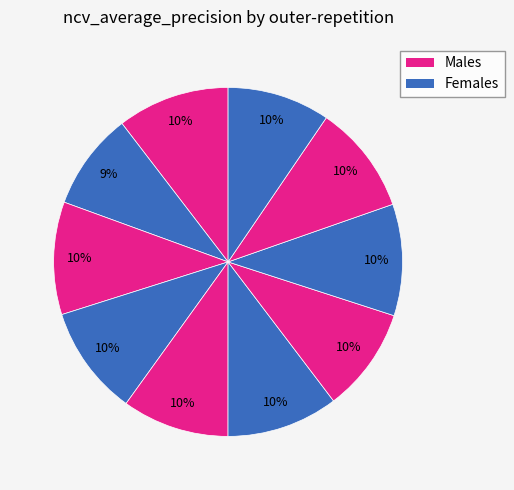

How many segments does this pie chart have?

10